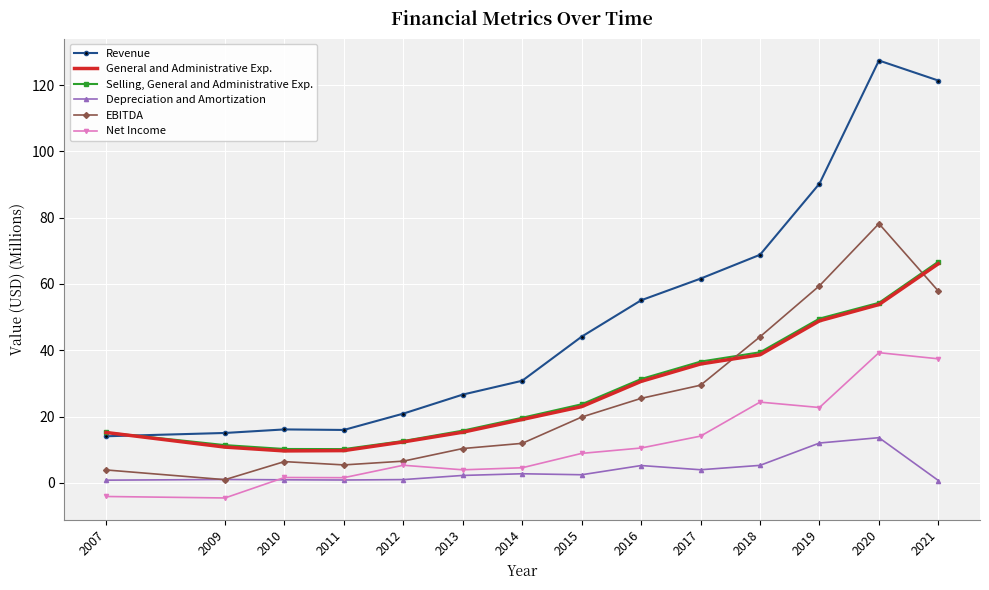

What is the approximate value of Net Income at 2012?

5.3